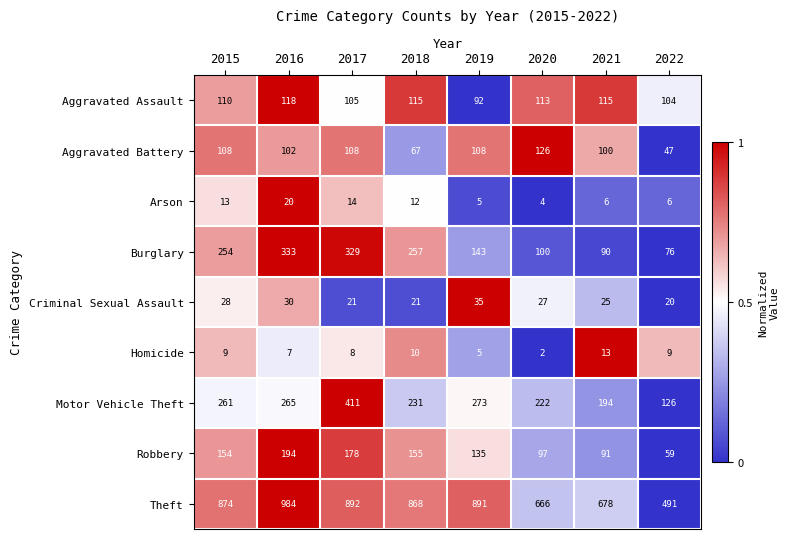

Count the number of categories in the chart.

8